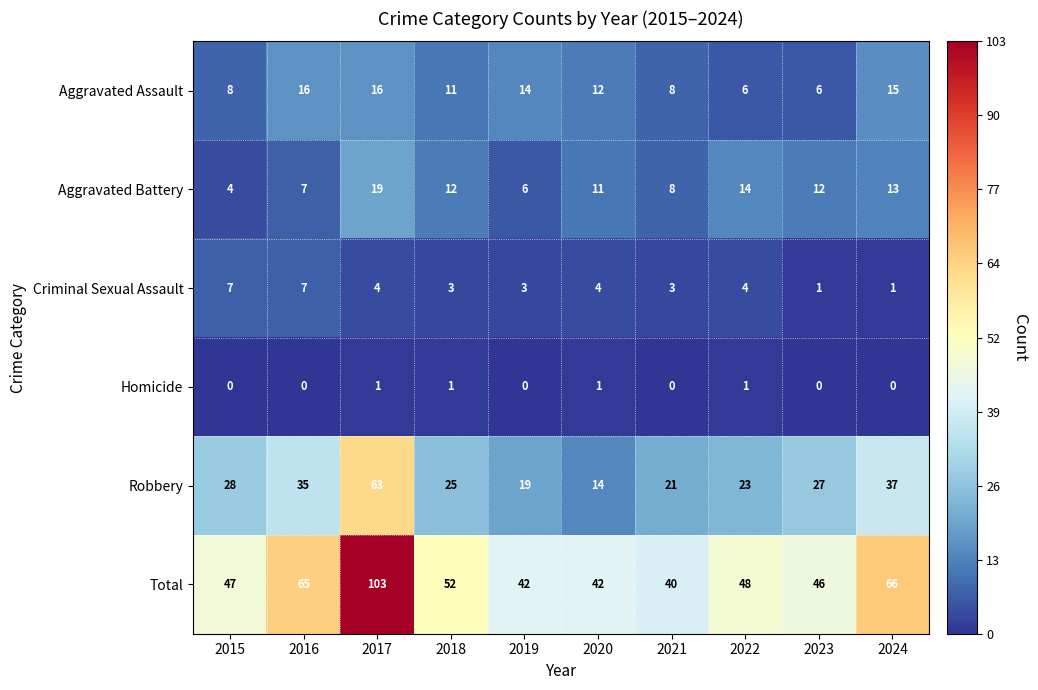

At which label does Total first exceed 48?

2016